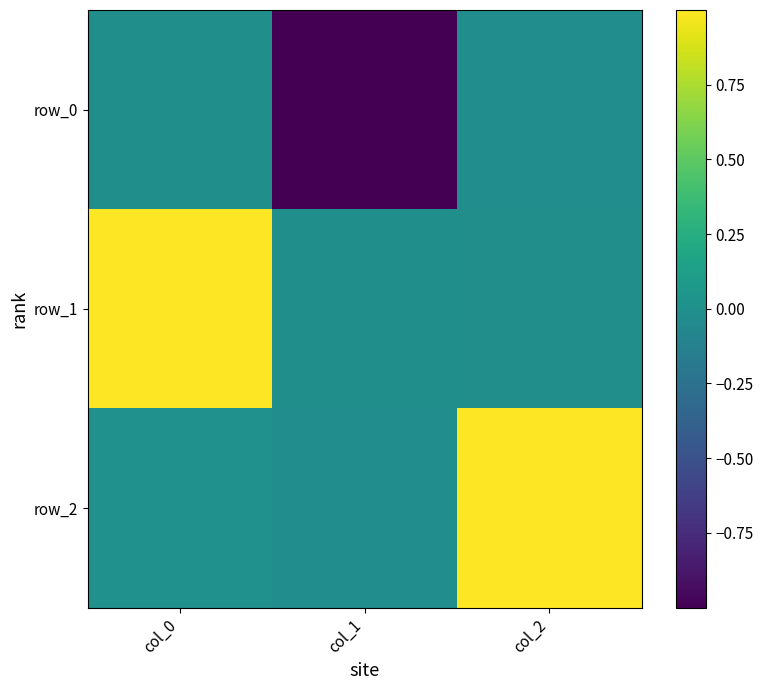

At how many categories does at least one series exceed 0?

2